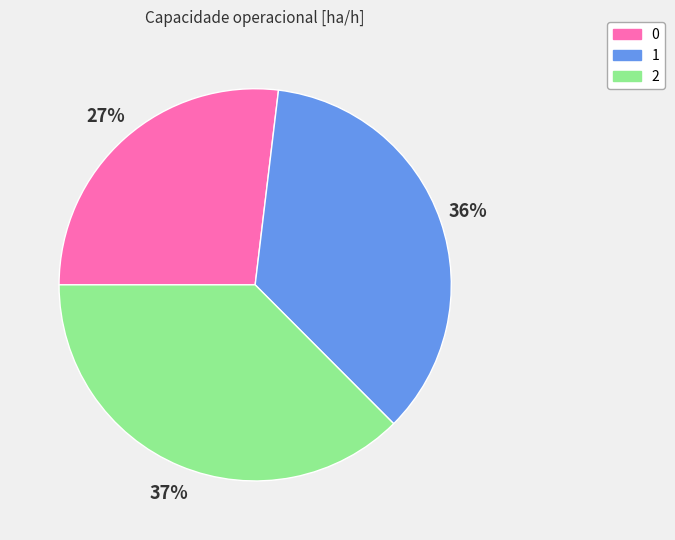

How many segments does this pie chart have?

3